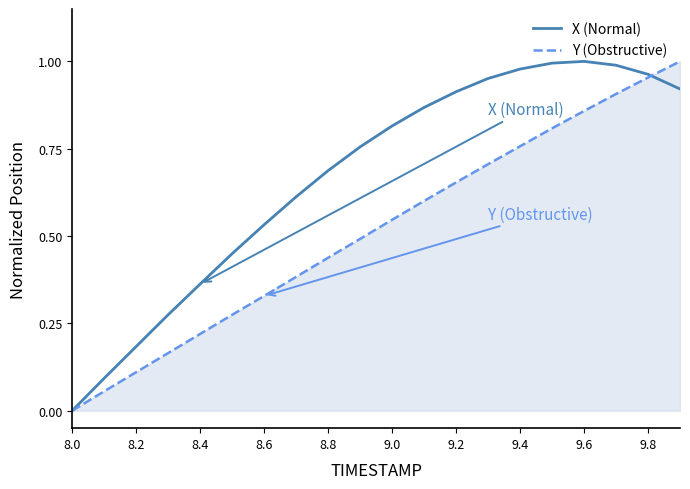

True or false: Y (Obstructive) has more than 0 interior local peaks.

False